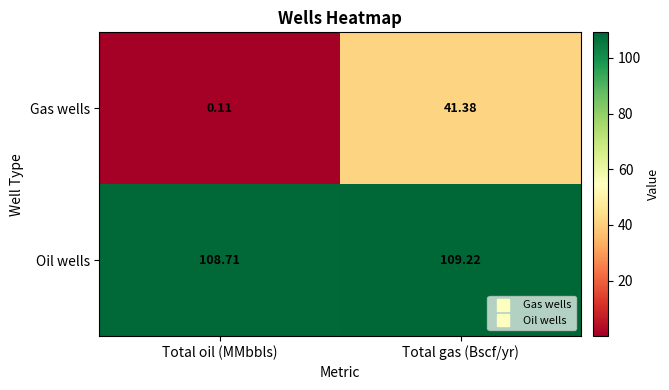

List the labels in order of Gas wells value, largest first.

Total gas (Bscf/yr), Total oil (MMbbls)